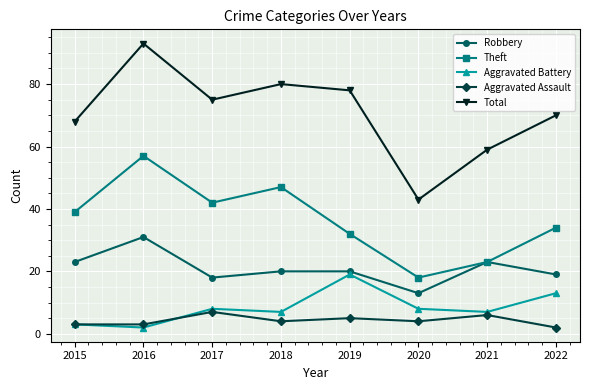

What are all the series names shown in the legend?

Robbery, Theft, Aggravated Battery, Aggravated Assault, Total